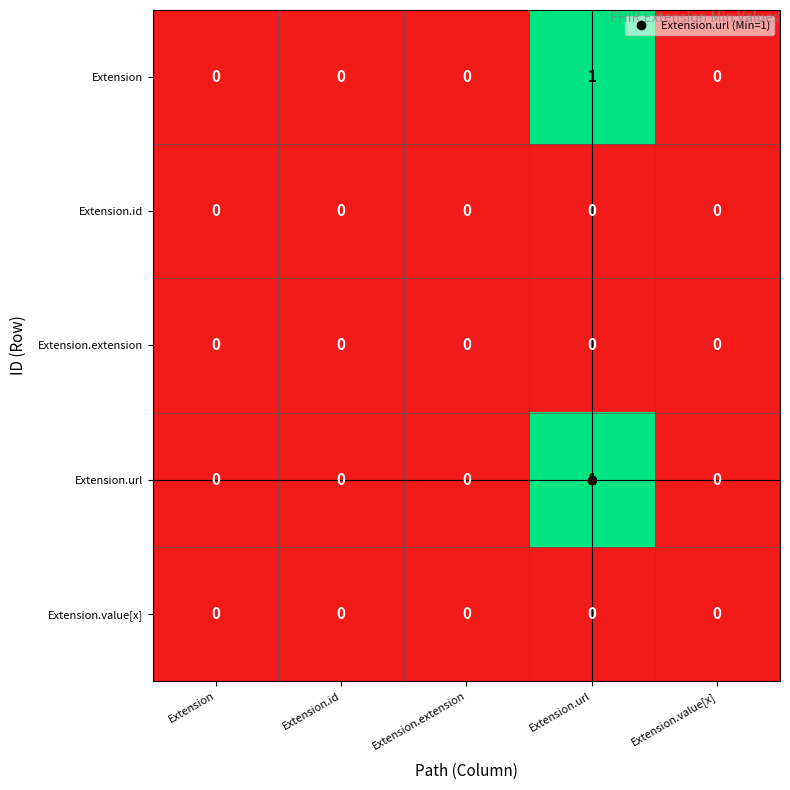

The value of Extension.id at Extension.value[x] is 0. True or false?

True